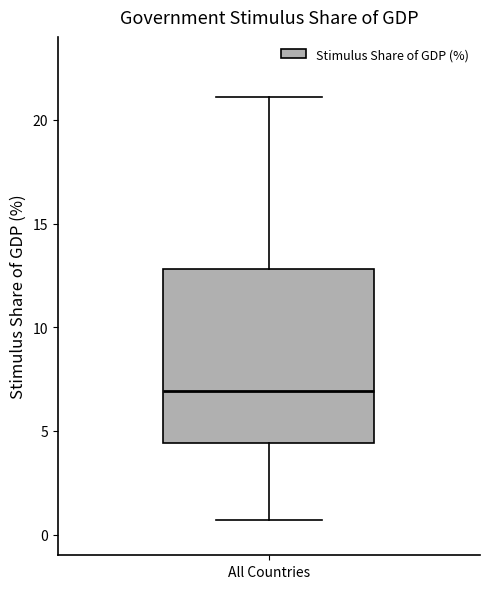

Read this box plot against the y-axis: the position of the median line, the range covered by the box, and the ends of both whiskers. The values are not printed on the chart, so give them approximately, as read against the axis.

median 7.0, box 4.5 to 13.0, whiskers 0.5 to 21.0